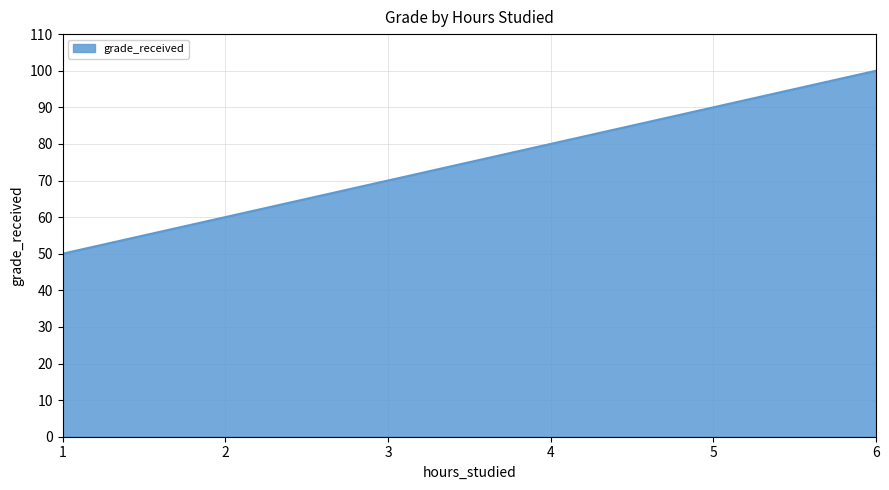

List the labels in order of value, smallest first.

1, 2, 3, 4, 5, 6